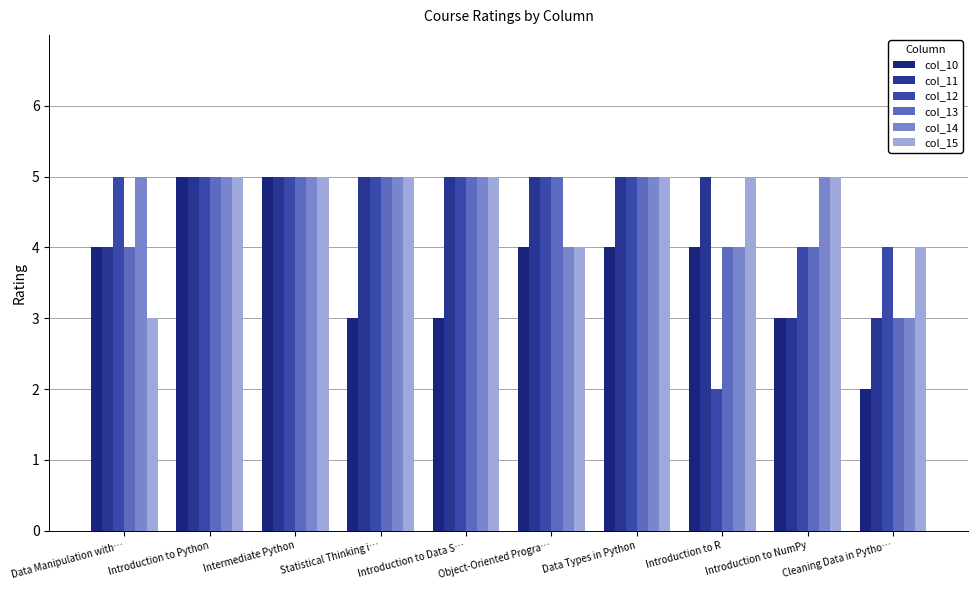

Between Introduction to Data S… and Data Manipulation with…, which is larger?

Data Manipulation with…